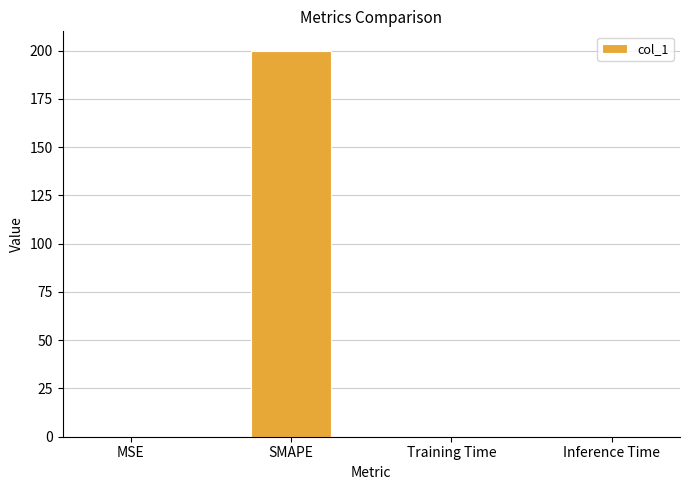

Which category has the highest value across all series?

SMAPE